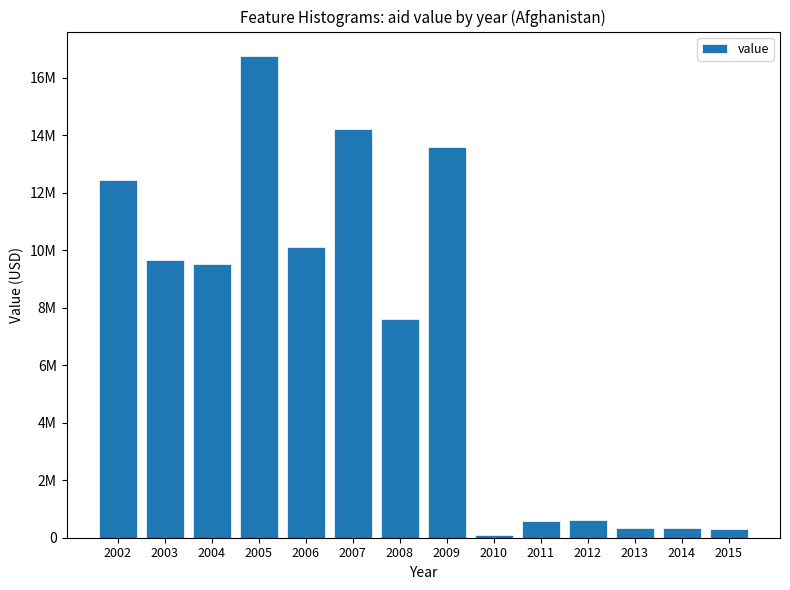

Which label corresponds to the smallest value in the chart?

2010